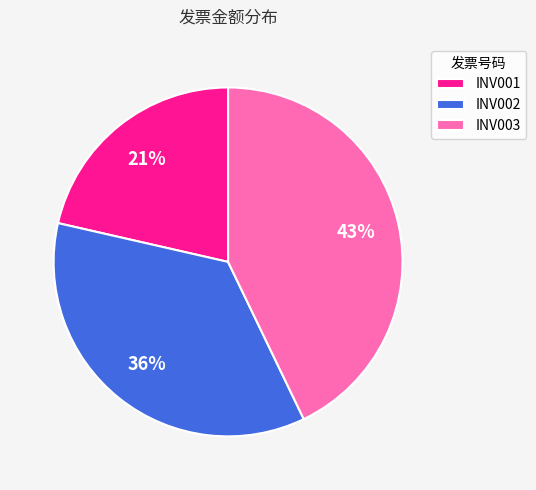

How many segments does this pie chart have?

3